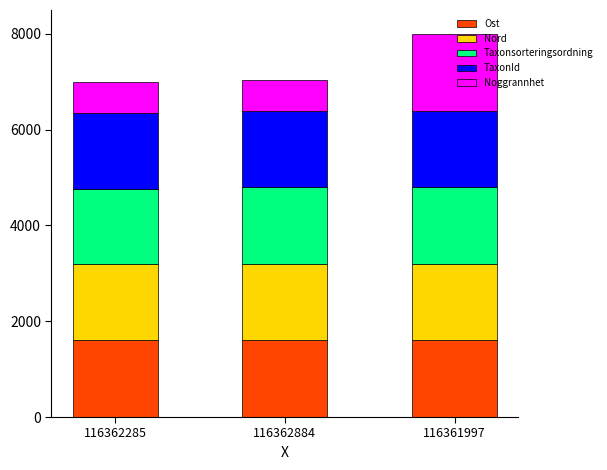

True or false: Ost has a value of 757.6 at 116361997.

False